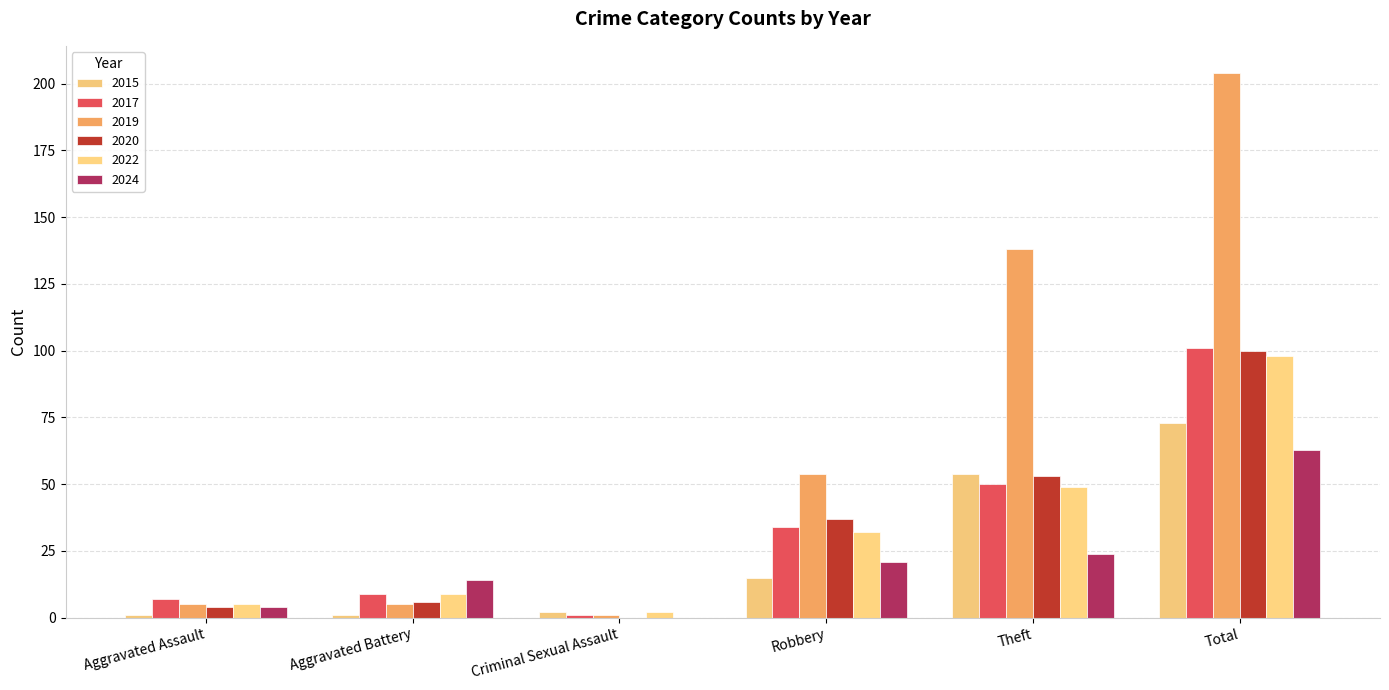

Reading left to right, transcribe all the data shown in this chart.

2015: Aggravated Assault=1	Aggravated Battery=1	Criminal Sexual Assault=2	Robbery=15	Theft=54	Total=73
2017: Aggravated Assault=7	Aggravated Battery=9	Criminal Sexual Assault=1	Robbery=34	Theft=50	Total=101
2019: Aggravated Assault=5	Aggravated Battery=5	Criminal Sexual Assault=1	Robbery=54	Theft=138	Total=204
2020: Aggravated Assault=4	Aggravated Battery=6	Criminal Sexual Assault=0	Robbery=37	Theft=53	Total=100
2022: Aggravated Assault=5	Aggravated Battery=9	Criminal Sexual Assault=2	Robbery=32	Theft=49	Total=98
2024: Aggravated Assault=4	Aggravated Battery=14	Criminal Sexual Assault=0	Robbery=21	Theft=24	Total=63